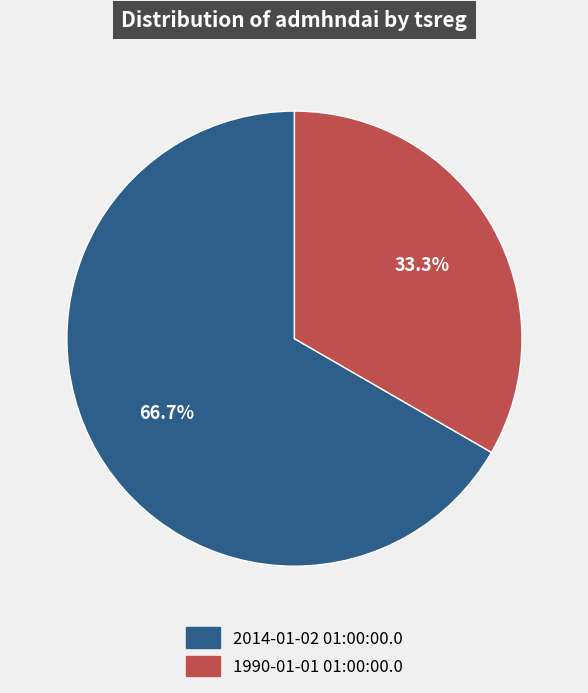

Is 2014-01-02 01:00:00.0 the majority of the pie?

Yes